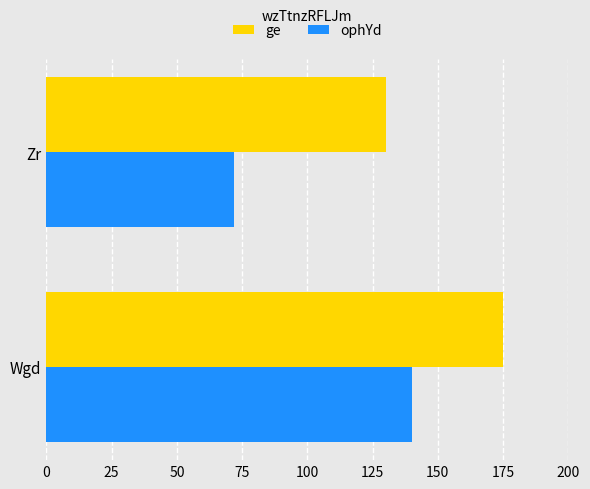

What is the total value across all series at Zr?

202